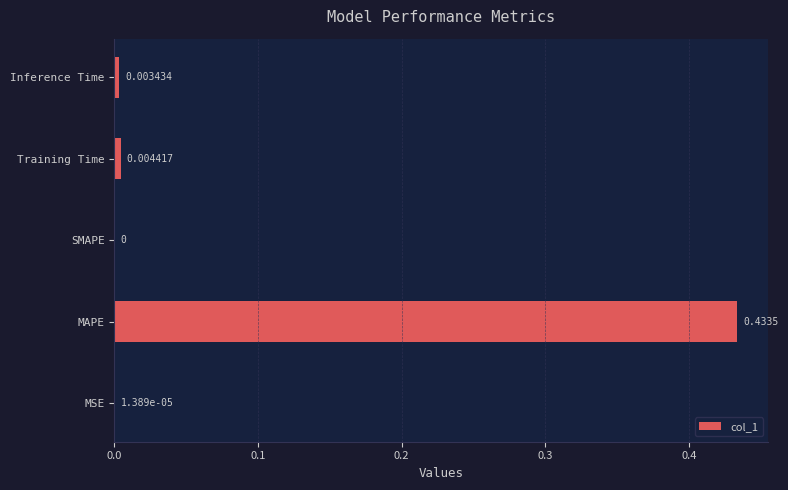

Are the bars horizontal?

Yes